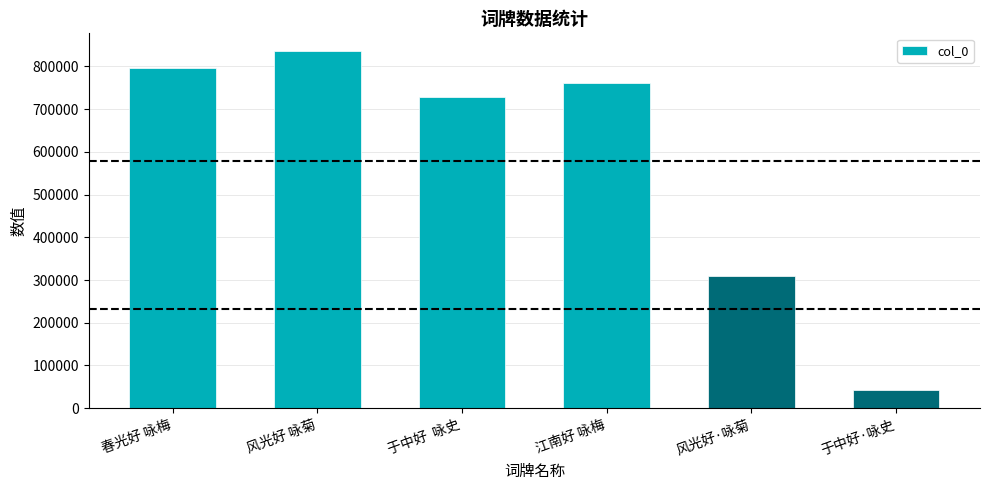

What position from the left is 风光好 咏菊?

2